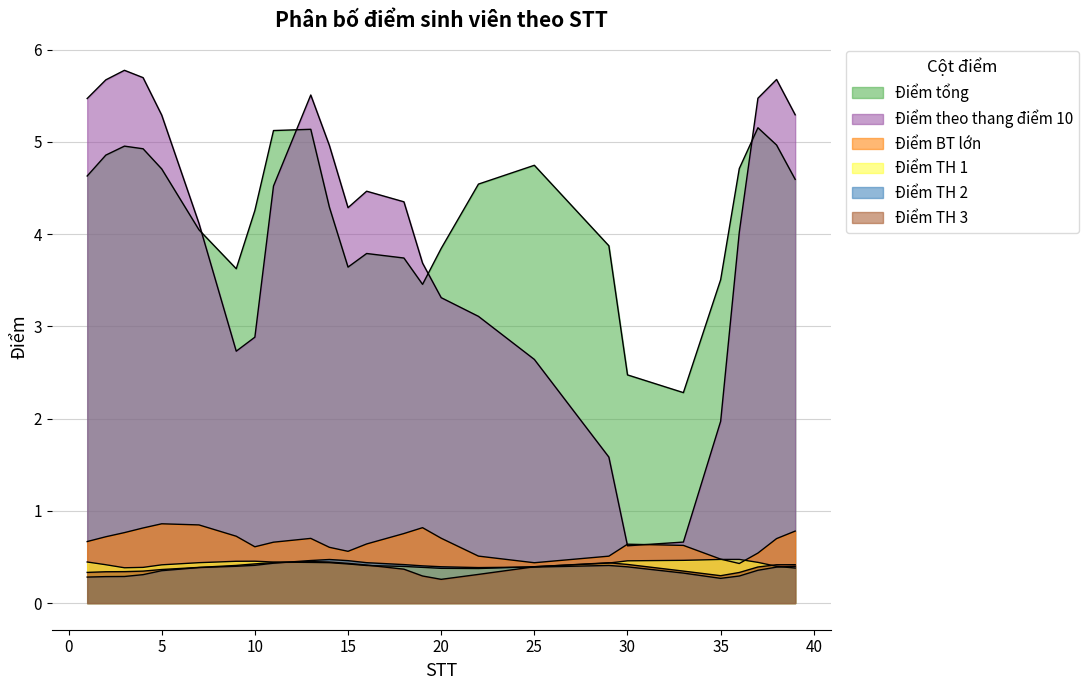

Which has a higher value, 15 or 30?

15